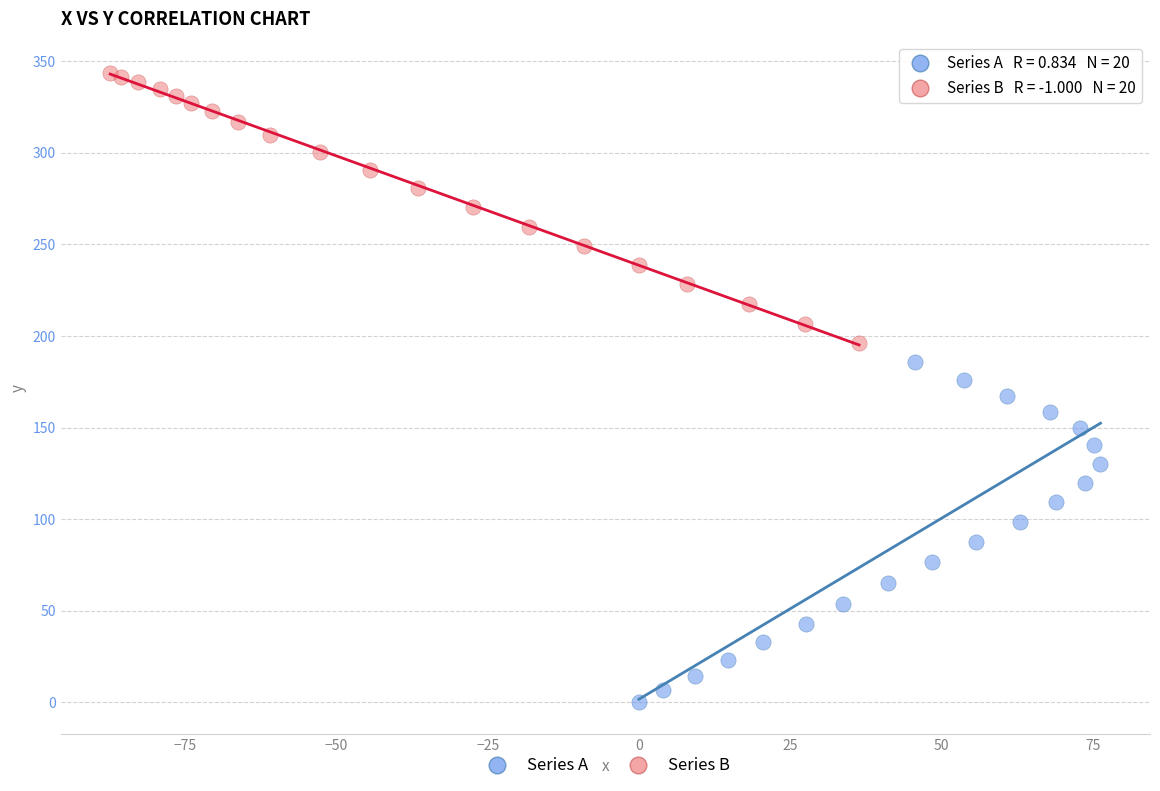

What are all the series names shown in the legend?

Series A, Series B